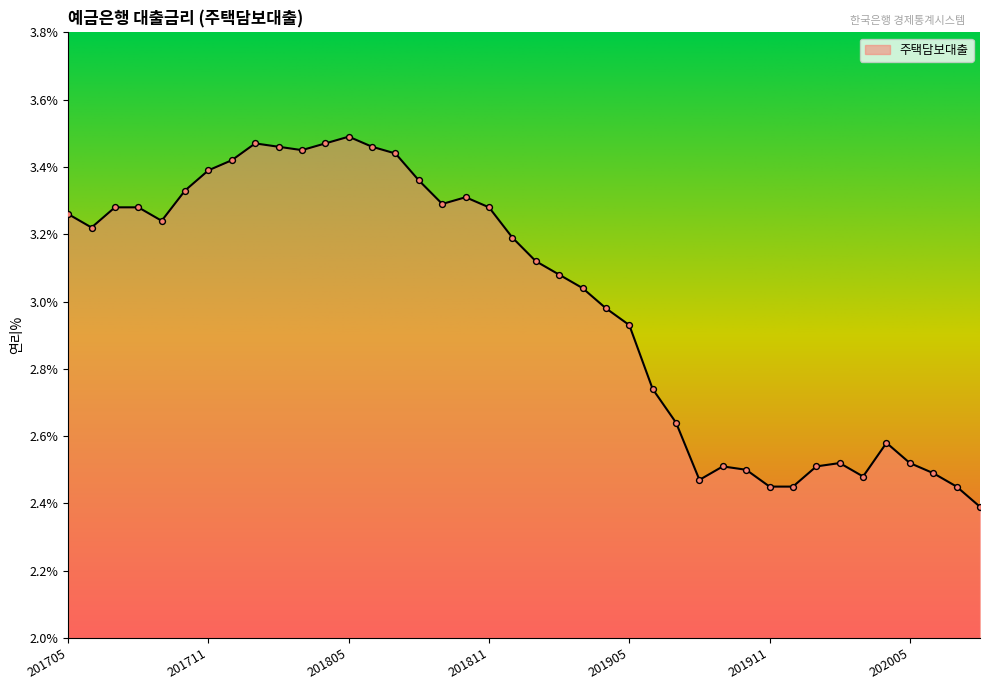

What is the smallest value displayed?

2.4